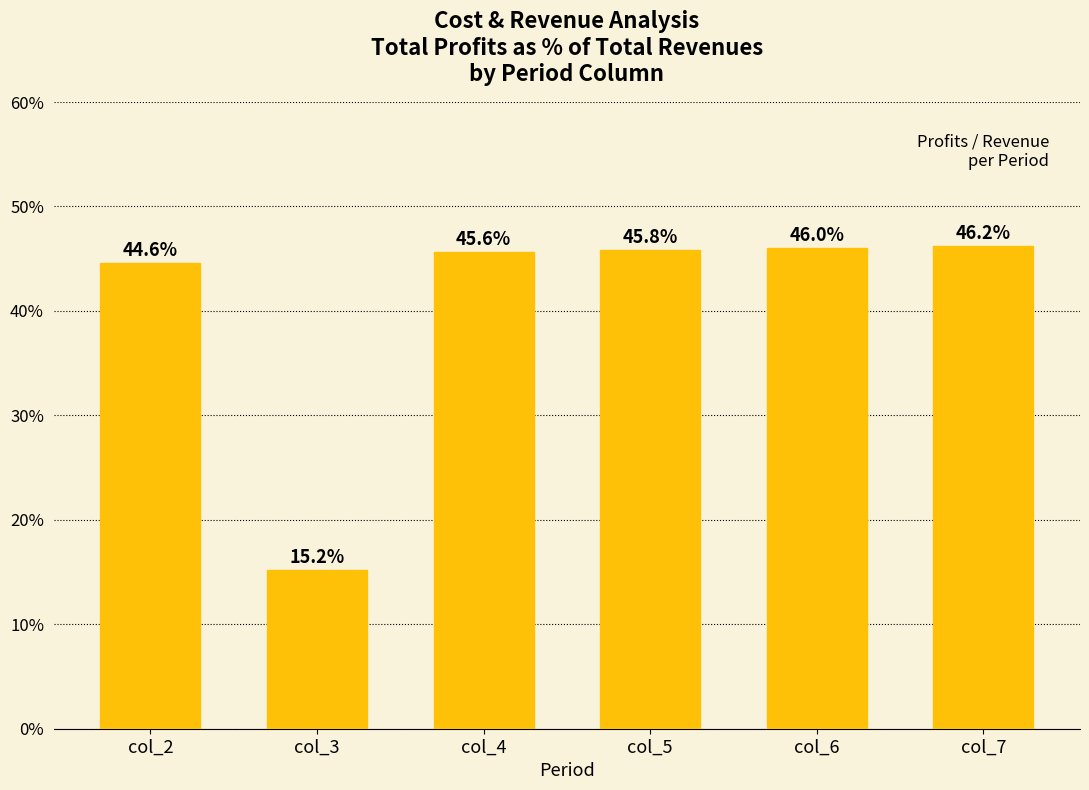

What is the average value?

40.6